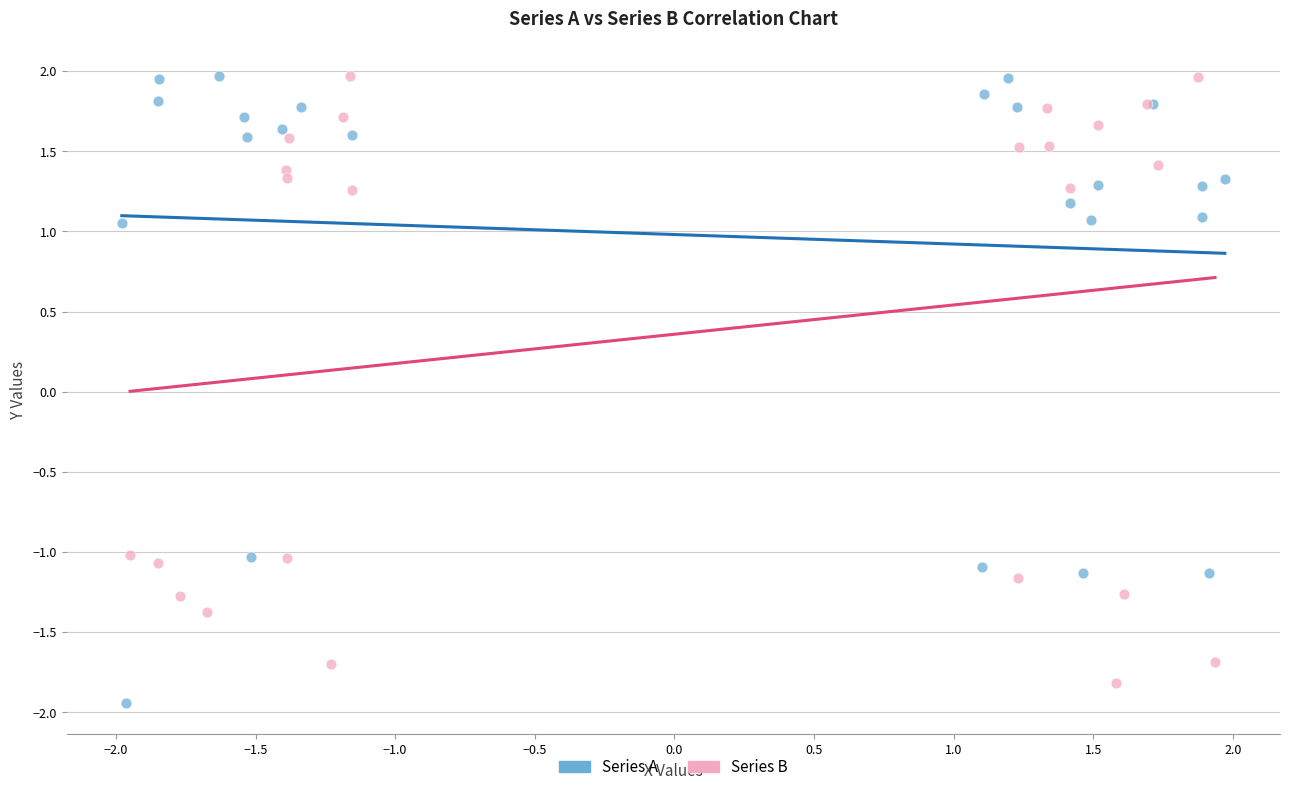

What are all the series names shown in the legend?

Series A, Series B